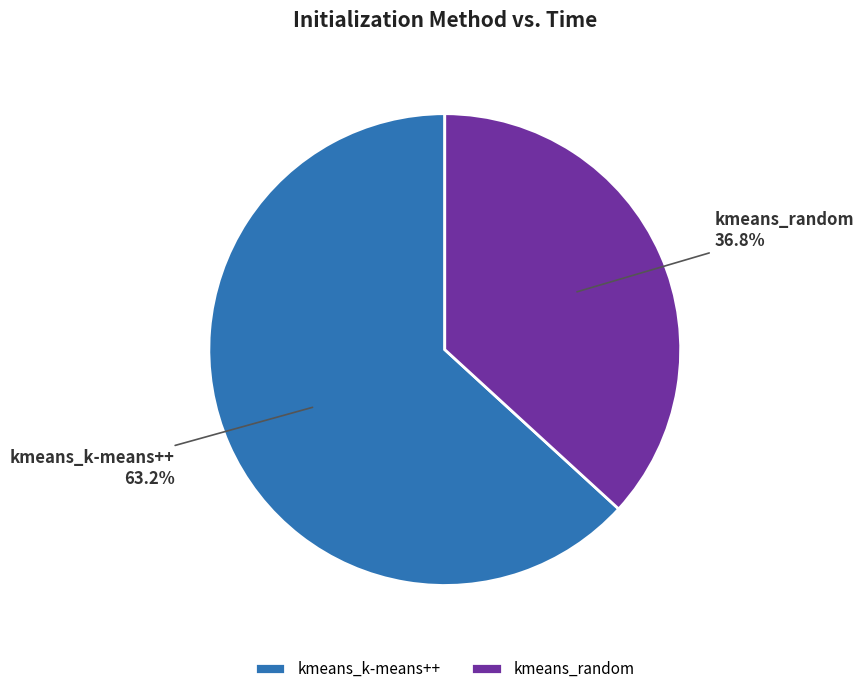

Which category has the smallest portion of the pie?

kmeans_random